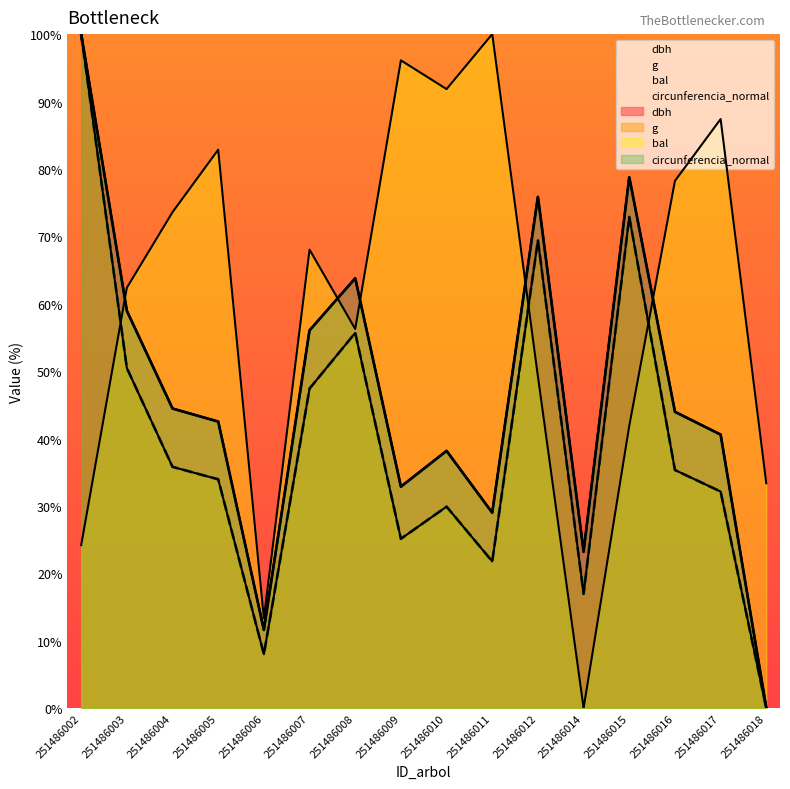

What is the sum of all bal values?

958.7